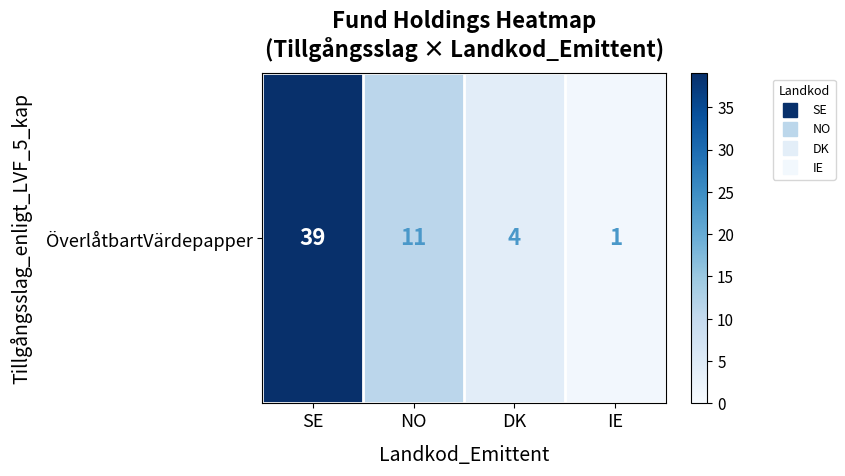

What is the difference between the maximum and minimum values?

38